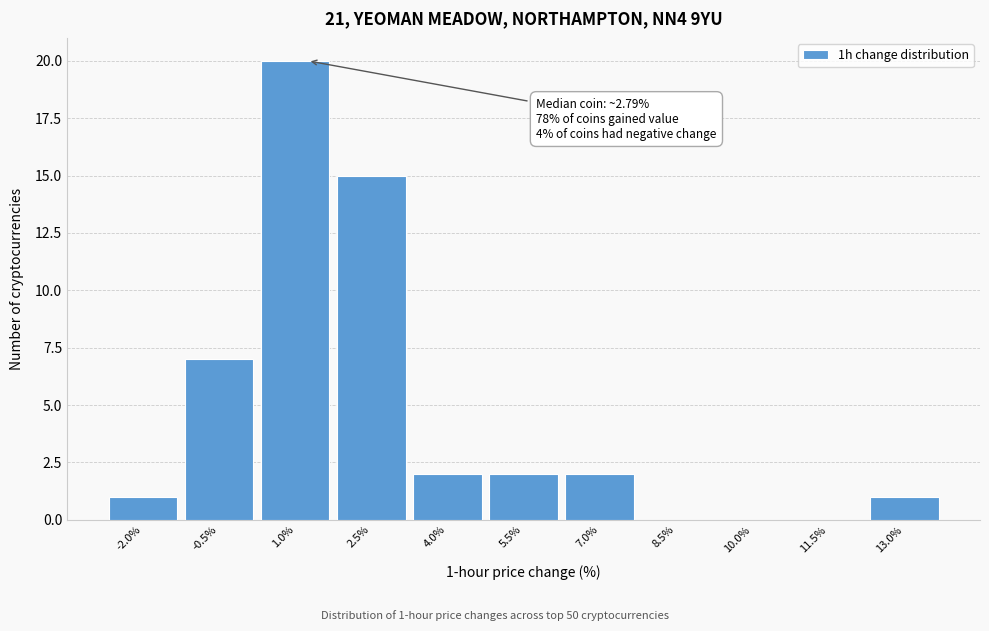

Reading left to right, list all the values displayed in this chart.

-2.0%=1	-0.5%=7	1.0%=20	2.5%=15	4.0%=2	5.5%=2	7.0%=2	8.5%=0	10.0%=0	11.5%=0	13.0%=1